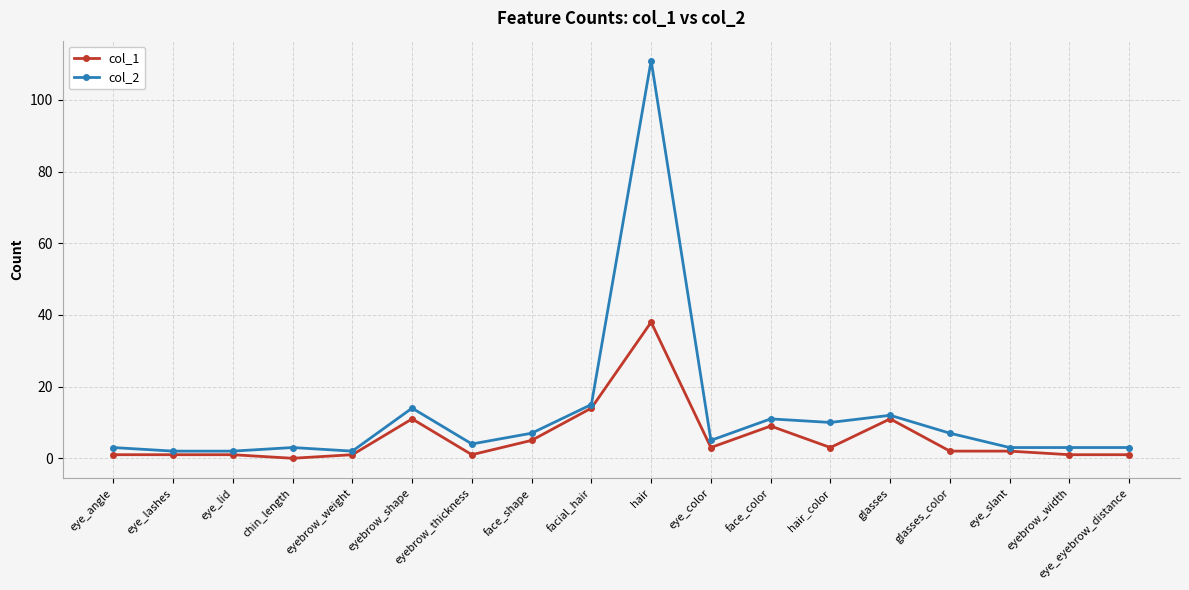

Where does the col_1 series first go above 2?

eyebrow_shape